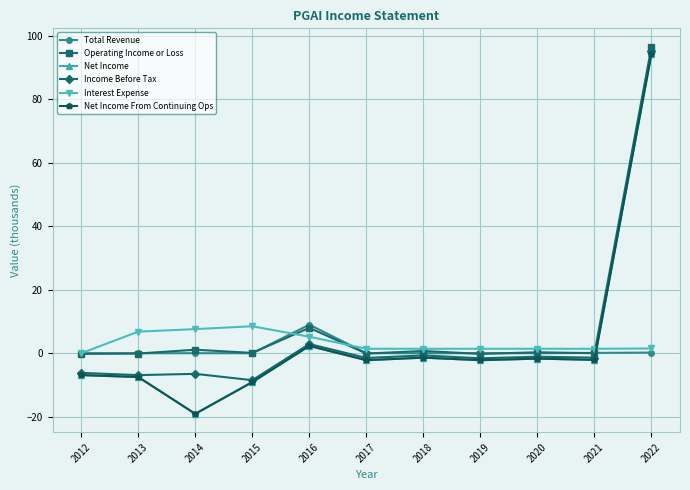

The value of Interest Expense at 2020 is 2.5. True or false?

False